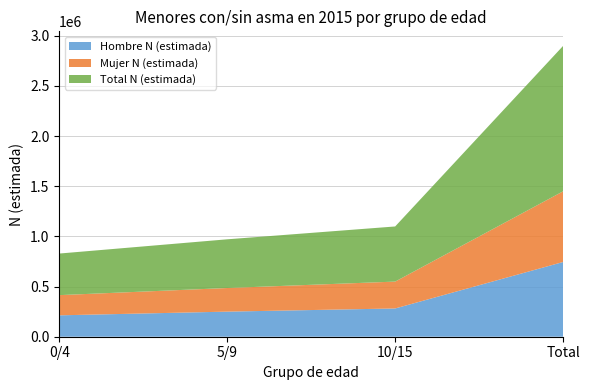

Reading left to right, list all the values displayed in this chart.

Hombre N (estimada): 0/4=213163	5/9=250052	10/15=281629	Total=744844
Mujer N (estimada): 0/4=201268	5/9=235333	10/15=267770	Total=704371
Total N (estimada): 0/4=414431	5/9=485385	10/15=549399	Total=1449215